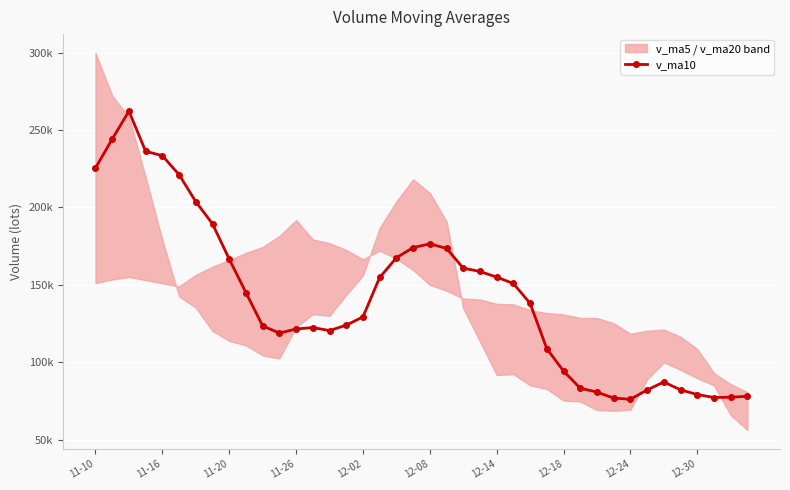

Read the value at 38.

77514.7